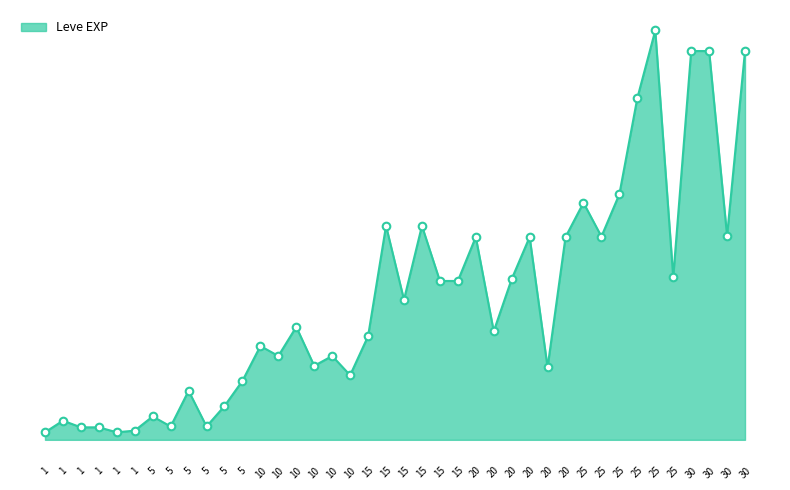

Between 30 and 1, which is larger?

30